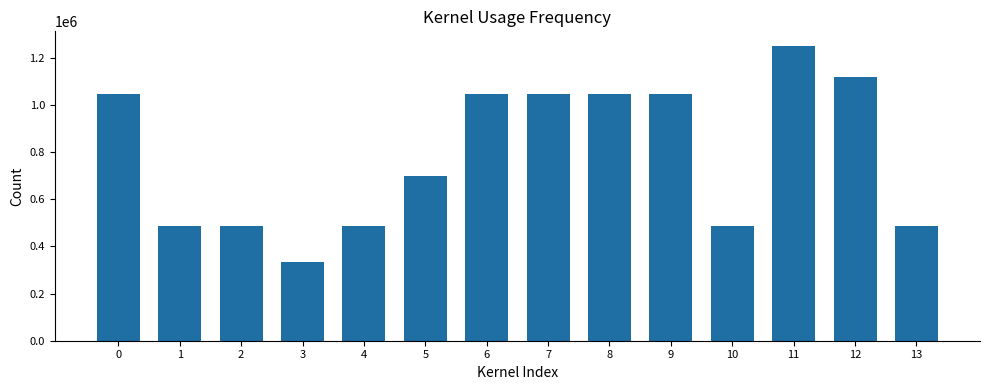

What is the sum of all values?

11066994